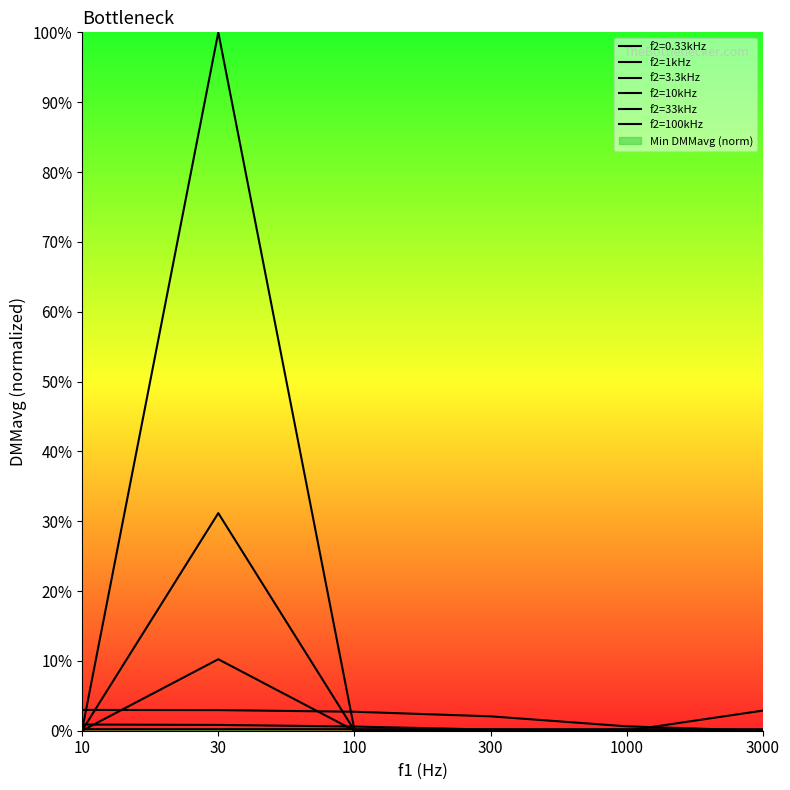

What is the value of the f2=33kHz point at the 3rd from the left?

0.1